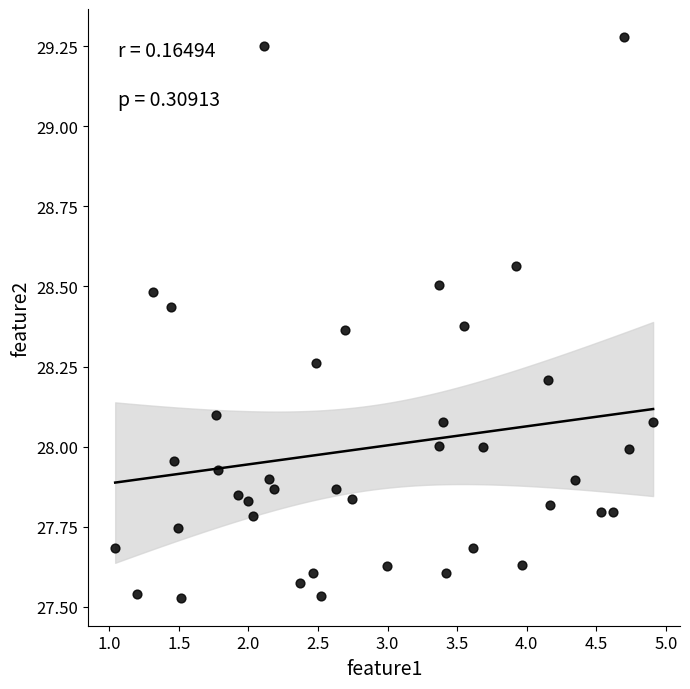

What is the range of Y values (max minus min)?

1.8